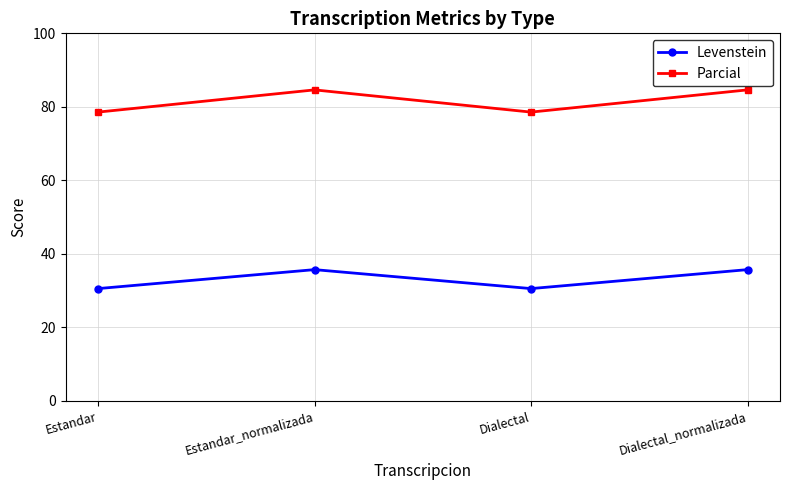

What is the value of the Levenstein point at the 3rd from the left?

30.6